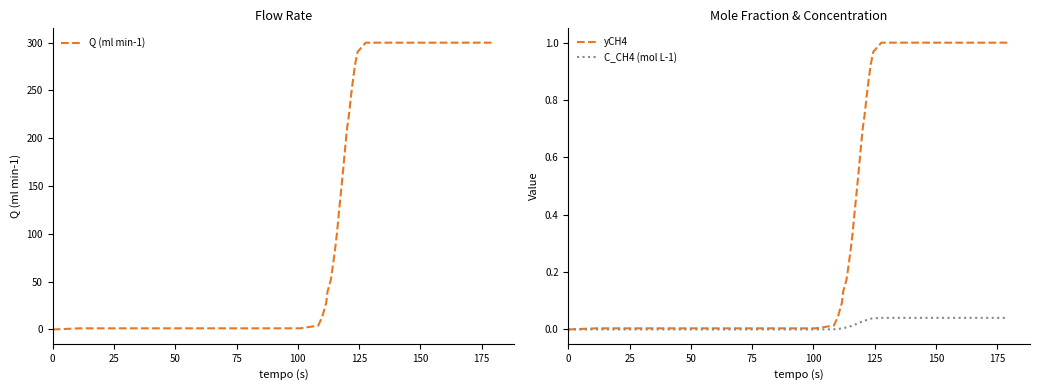

True or false: C_CH4 (mol L-1) has a value of 0.0 at 31.

False